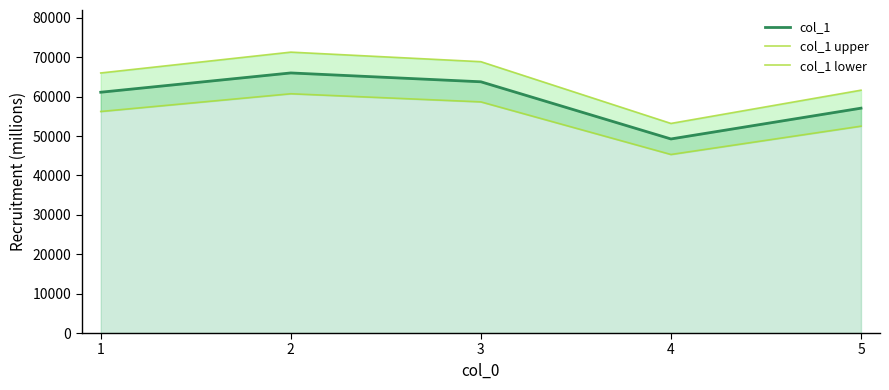

Does the chart have visible grid lines?

No